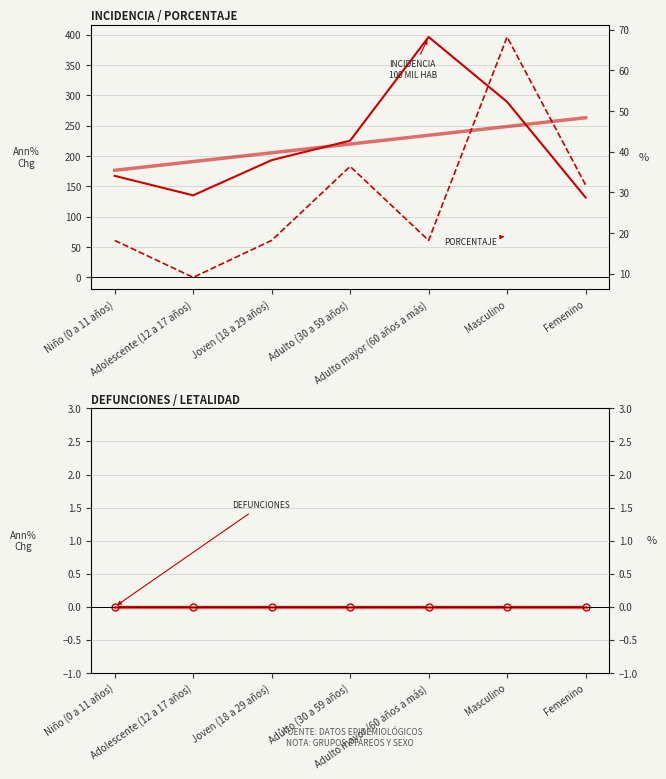

What are all the series names shown in the legend?

incidencia_100mil_hab, defunciones, porcentaje, letalidad